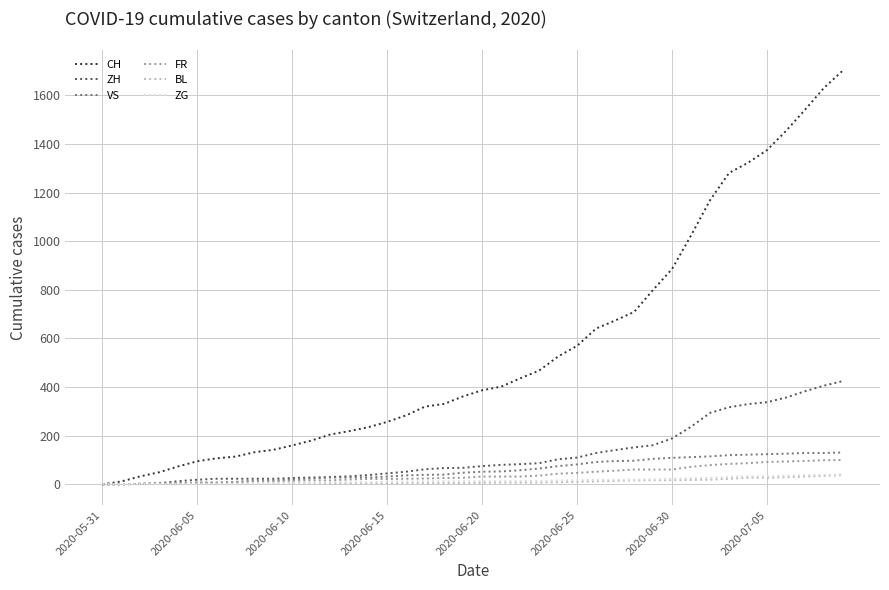

Is this an area chart (filled region under the line)?

No